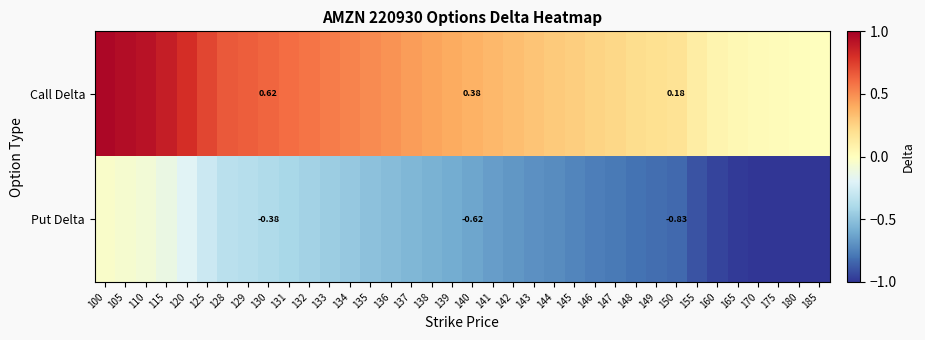

List the series in order of their overall mean, highest first.

Call Delta, Put Delta